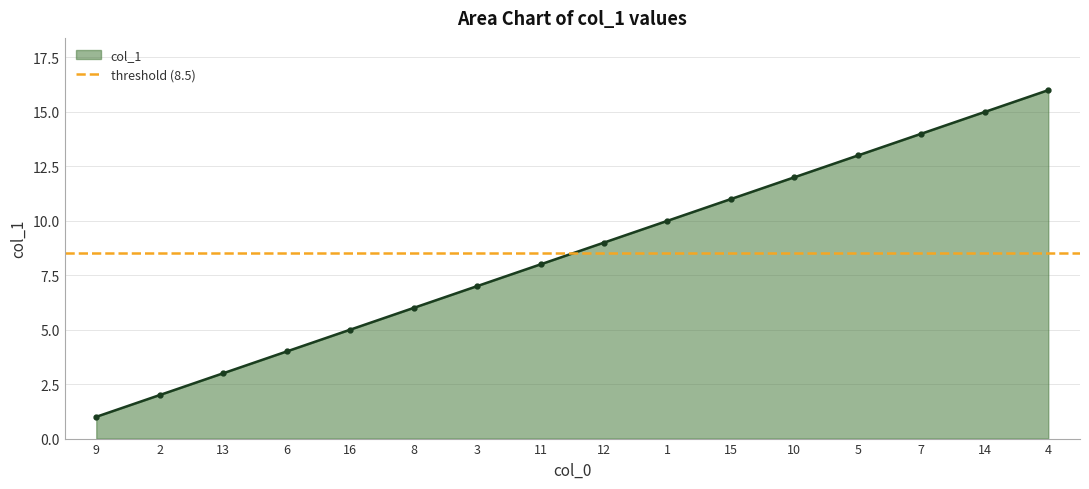

True or false: the data shows 7 at 3.

True